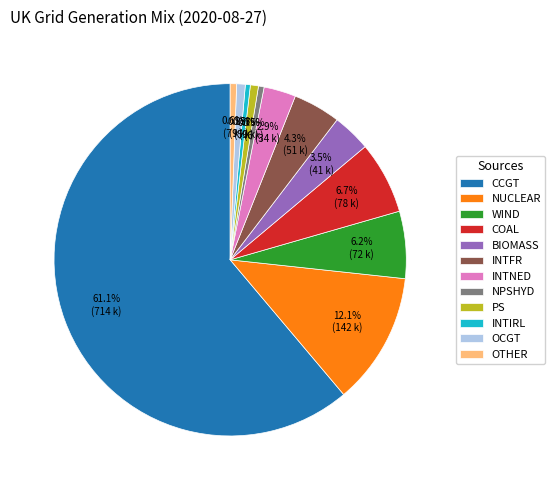

How many segments does this pie chart have?

12